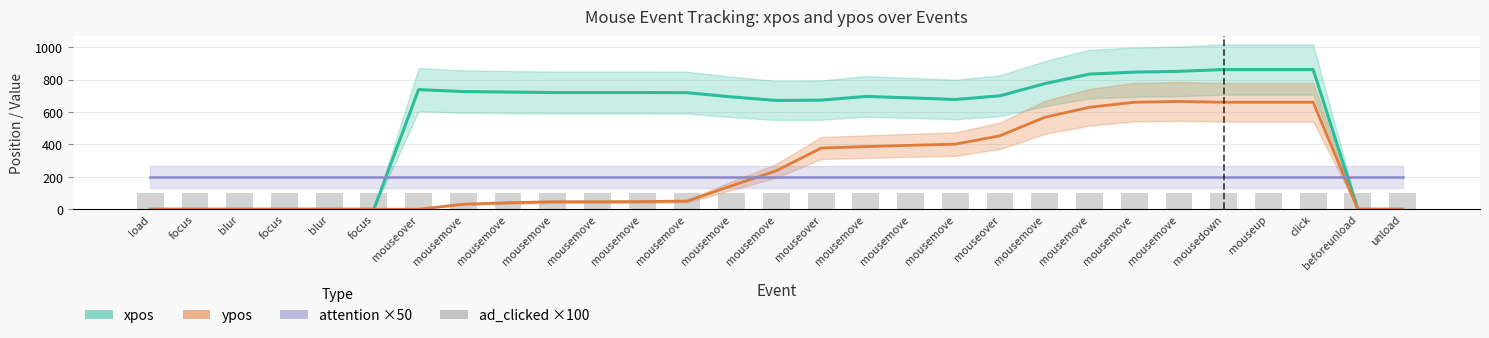

Count the number of categories in the chart.

29